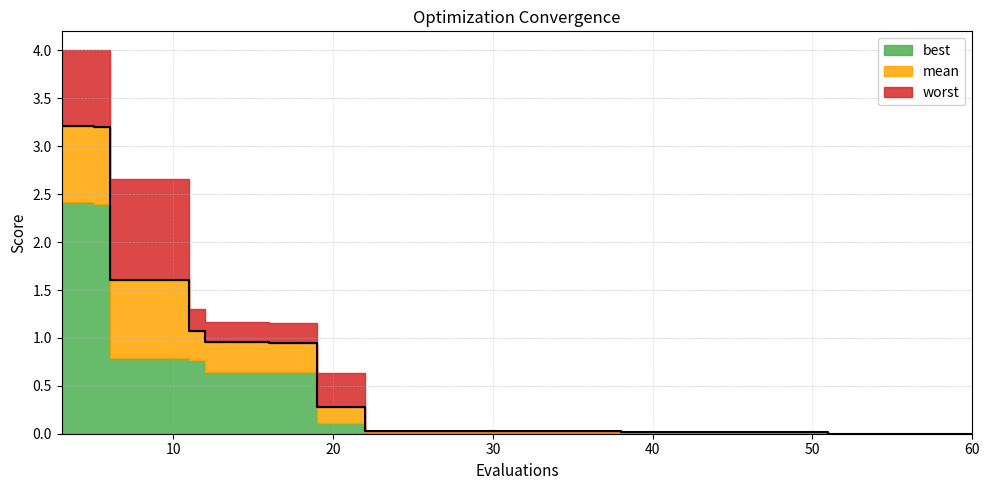

What is the difference between the maximum and minimum values in the worst series?

4.0